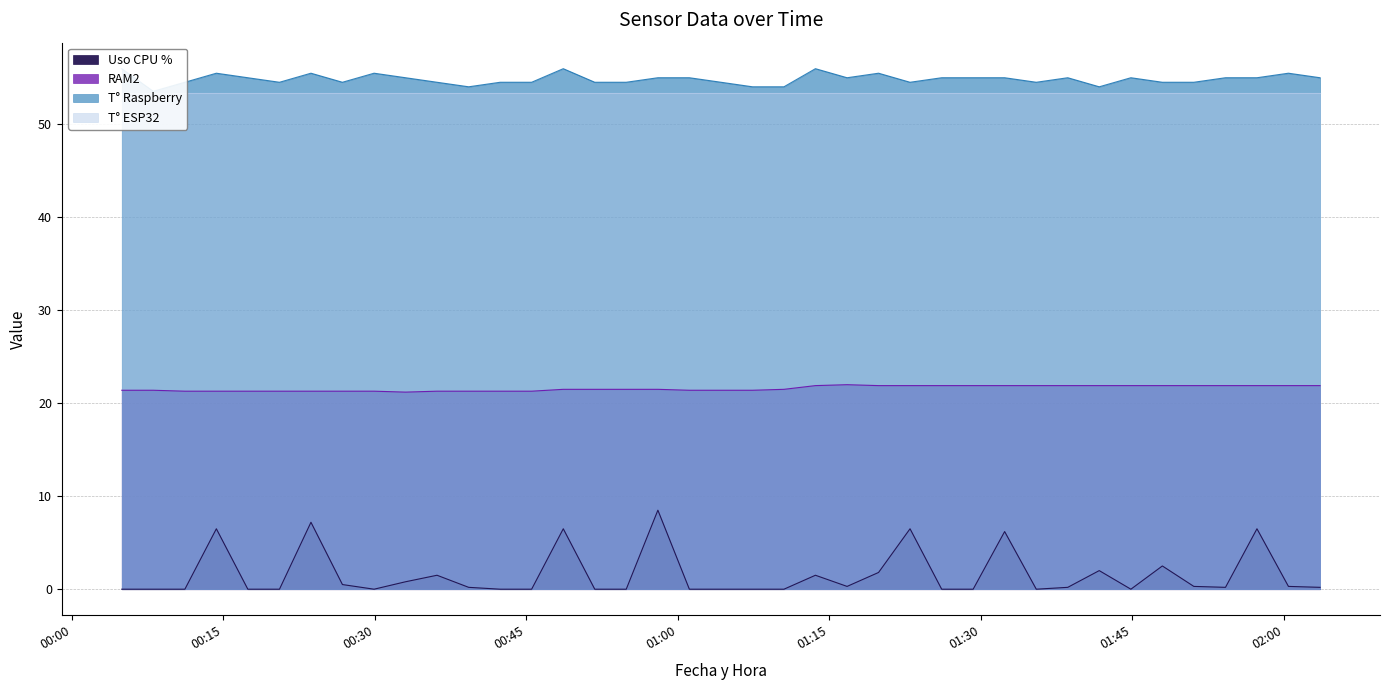

What is the average value of the Uso CPU % series?

1.5